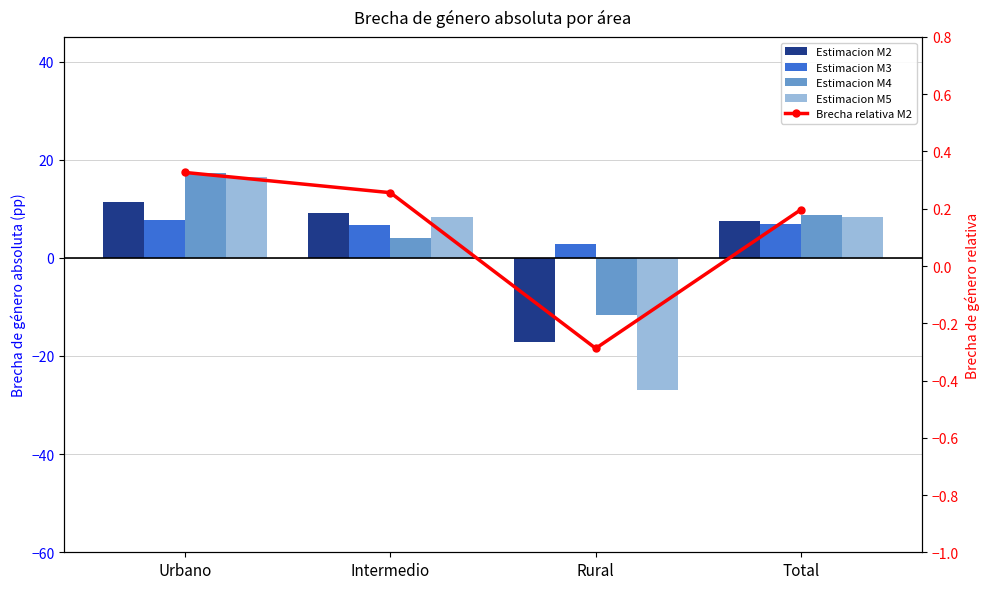

What is the minimum value shown in the chart?

-26.9